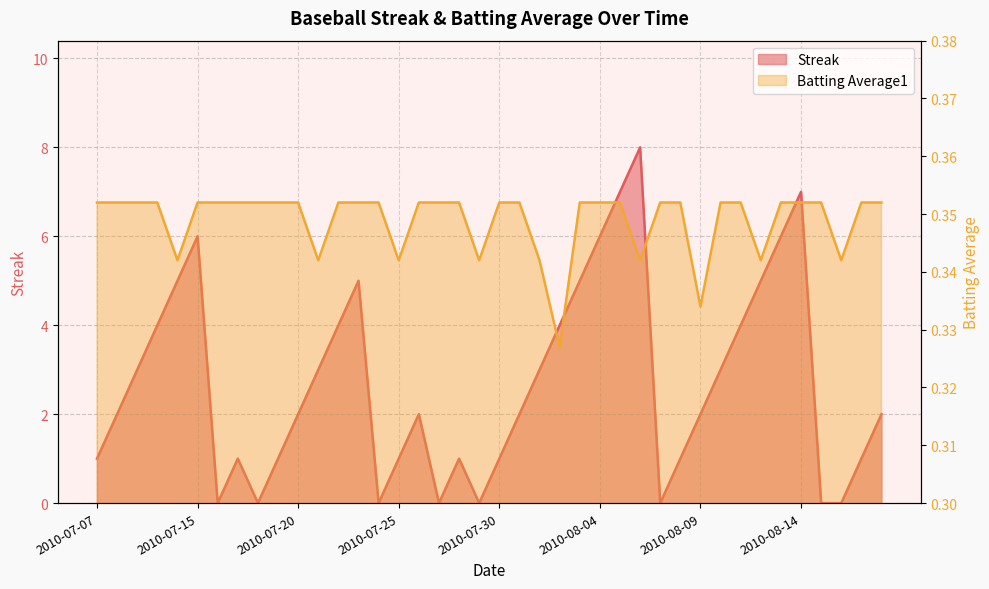

At which category is the sum across all series the highest?

2010-08-06